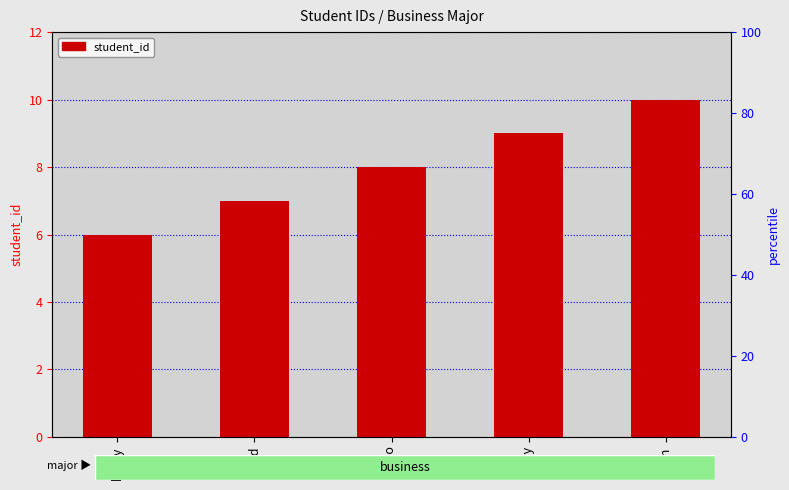

Count the number of data series in this chart.

1